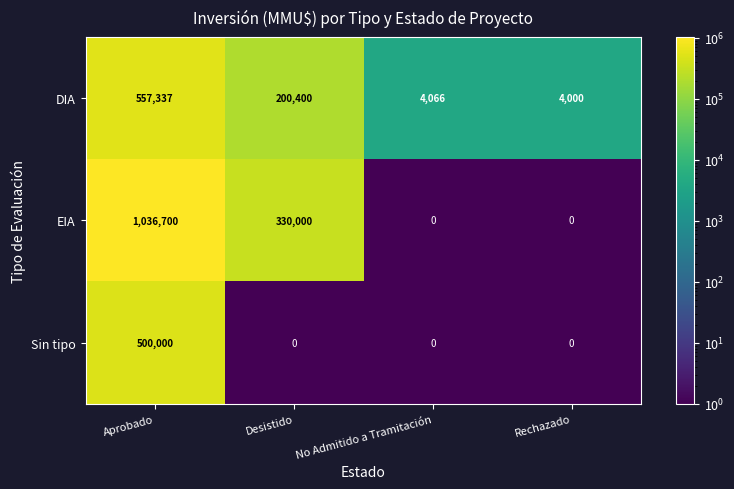

At which label does EIA reach its peak?

Aprobado